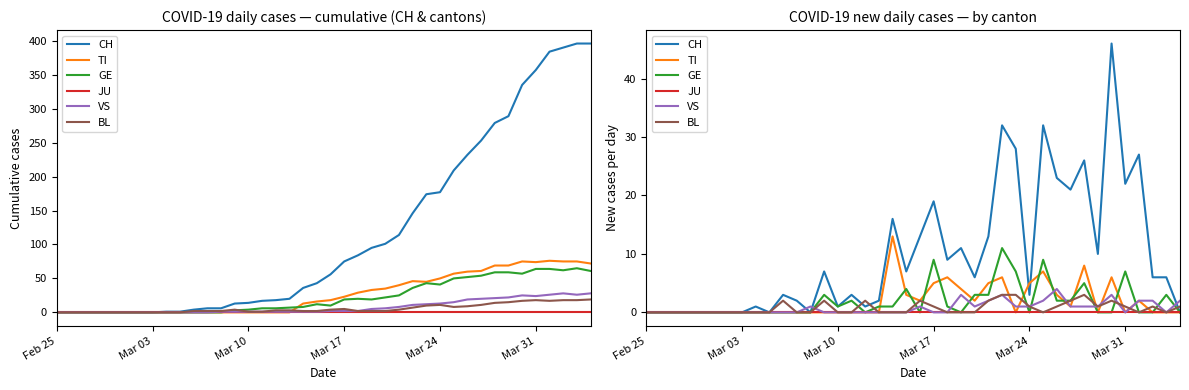

At which label is JU closest to 0?

Feb 25